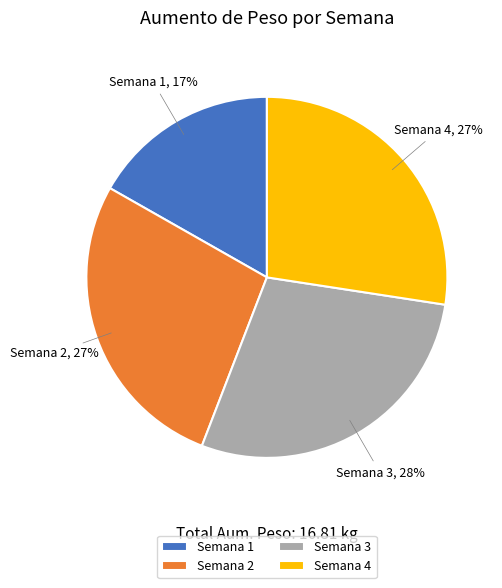

Combined, do Semana 4 and Semana 2 account for over 50%?

Yes